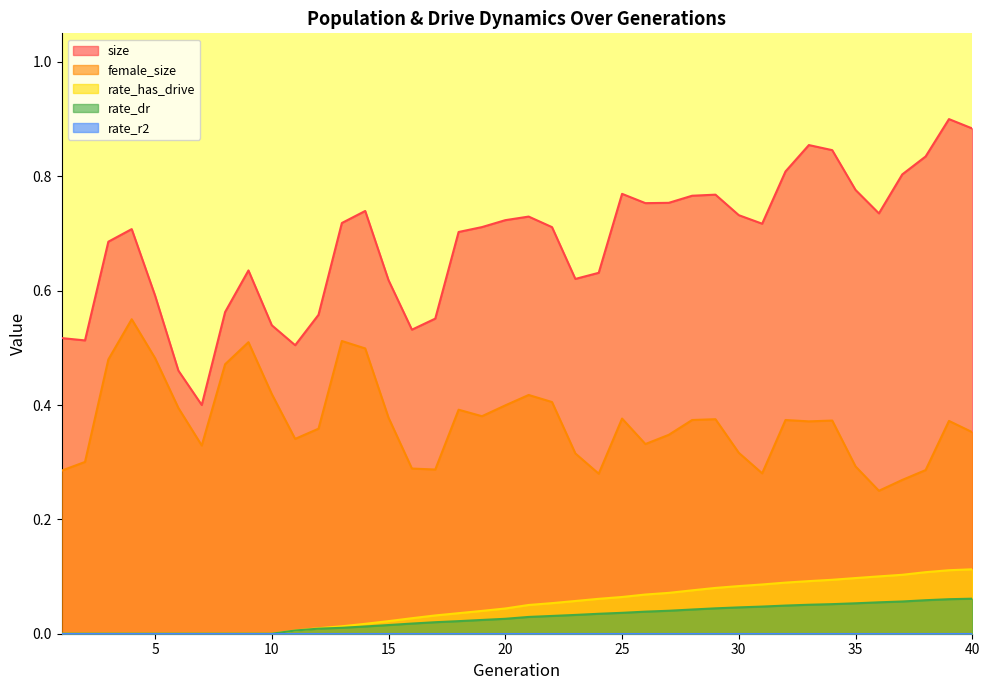

Does the chart display data point markers on the line(s)?

No